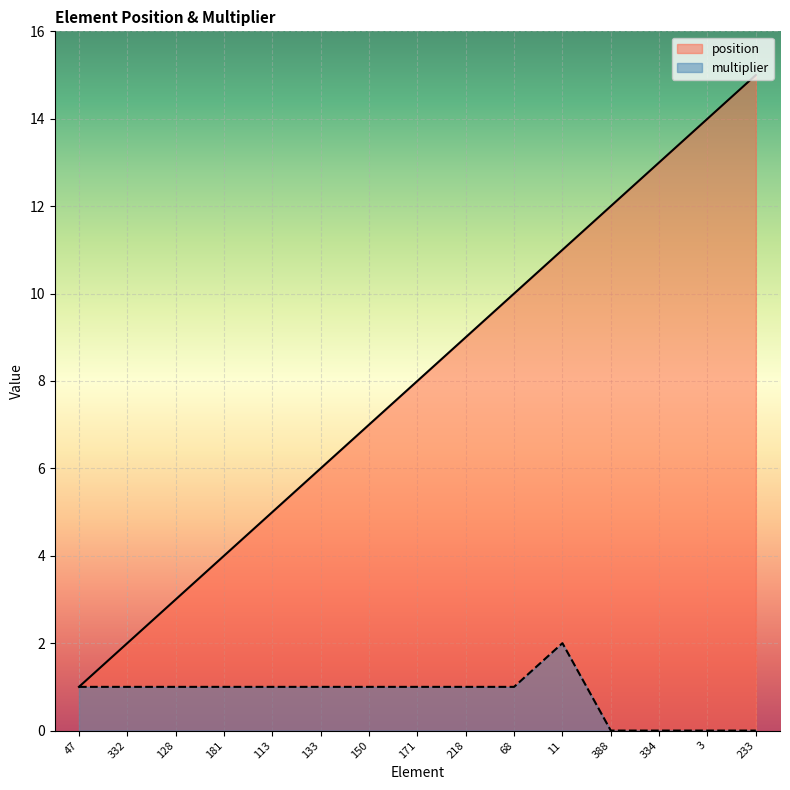

Count the number of data series in this chart.

2